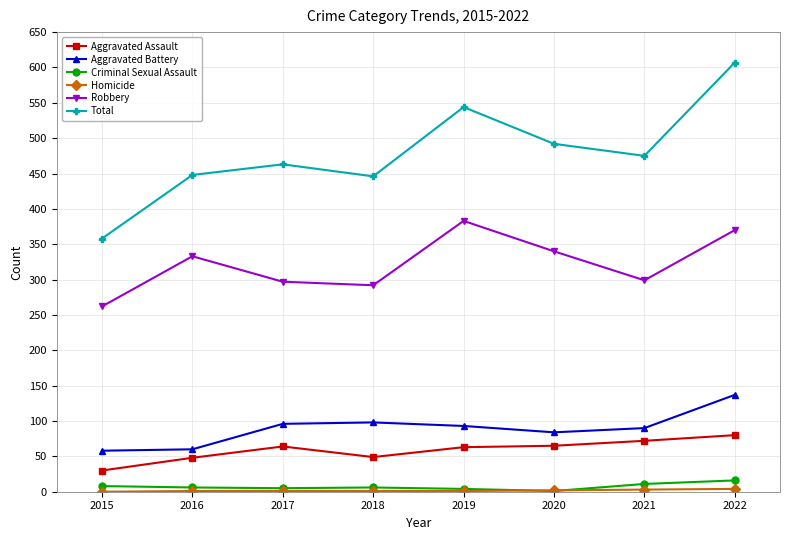

Is it true that Aggravated Assault equals 133 at 2022?

False